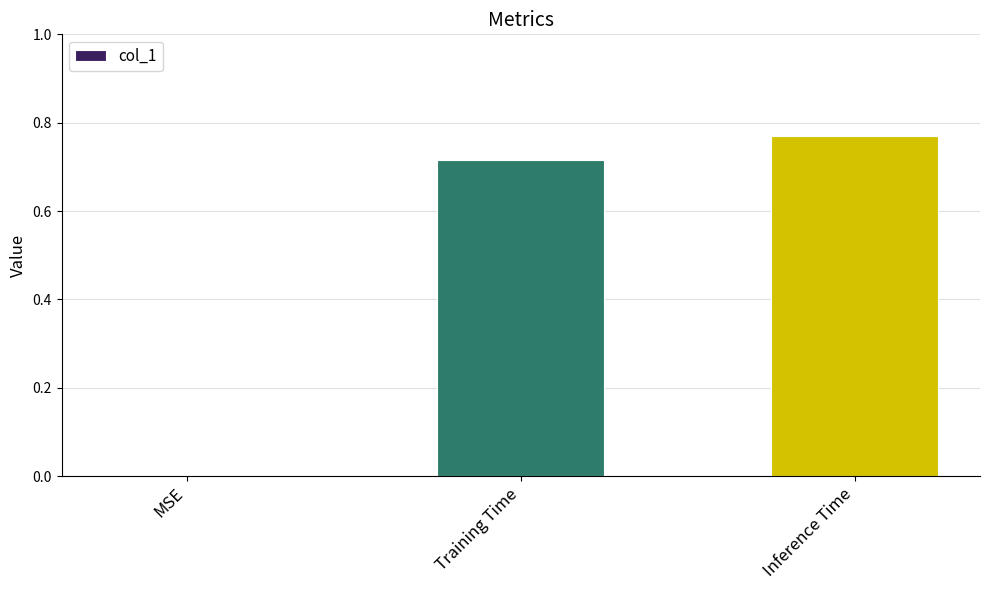

What is the change in value from Training Time to Inference Time?

+0.1